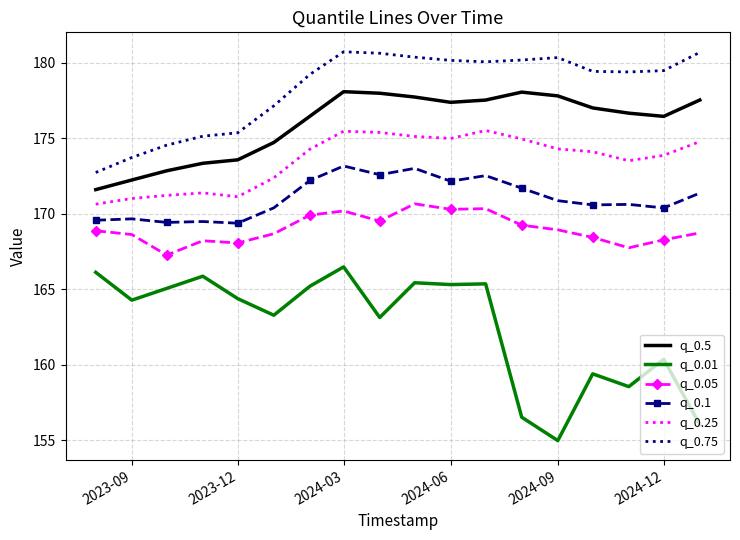

List the series in order of their peak value, lowest first.

q_0.01, q_0.05, q_0.1, q_0.25, q_0.5, q_0.75